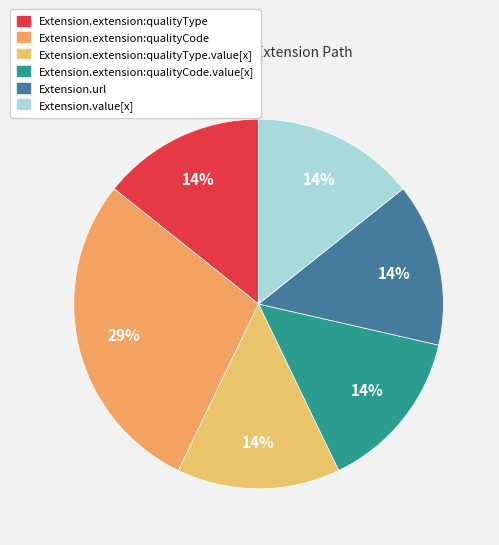

Is there a majority slice in this chart?

No